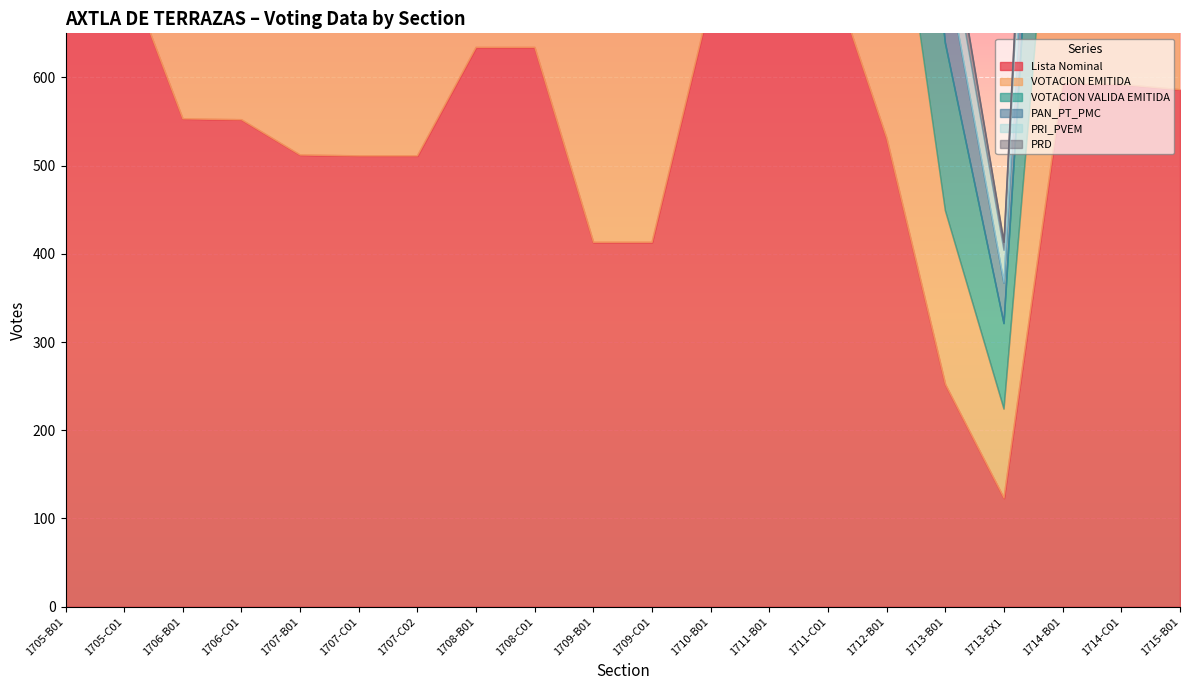

What is the maximum value shown in the chart?

2247